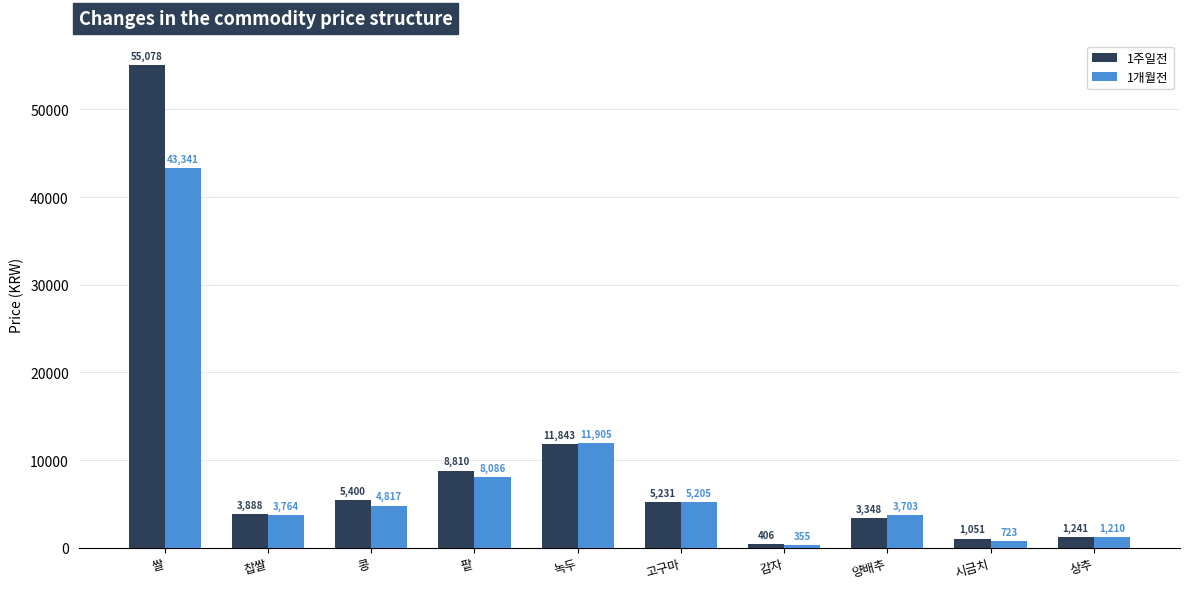

How many bars are there in each group?

2